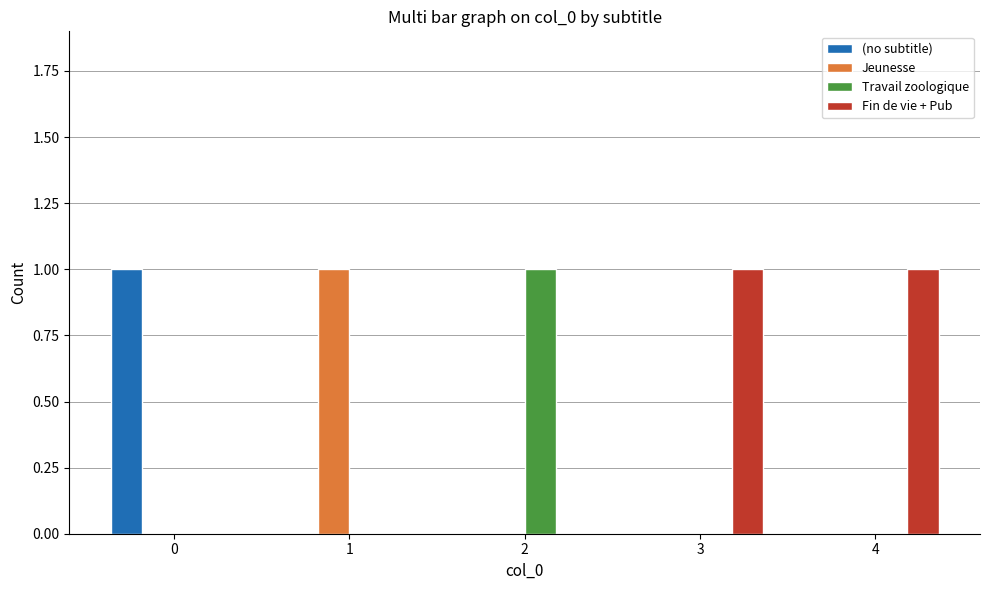

Reading left to right, what are all the values shown in this chart?

(no subtitle): 0=1	1=0	2=0	3=0	4=0
Jeunesse: 0=0	1=1	2=0	3=0	4=0
Travail zoologique: 0=0	1=0	2=1	3=0	4=0
Fin de vie + Pub: 0=0	1=0	2=0	3=1	4=1